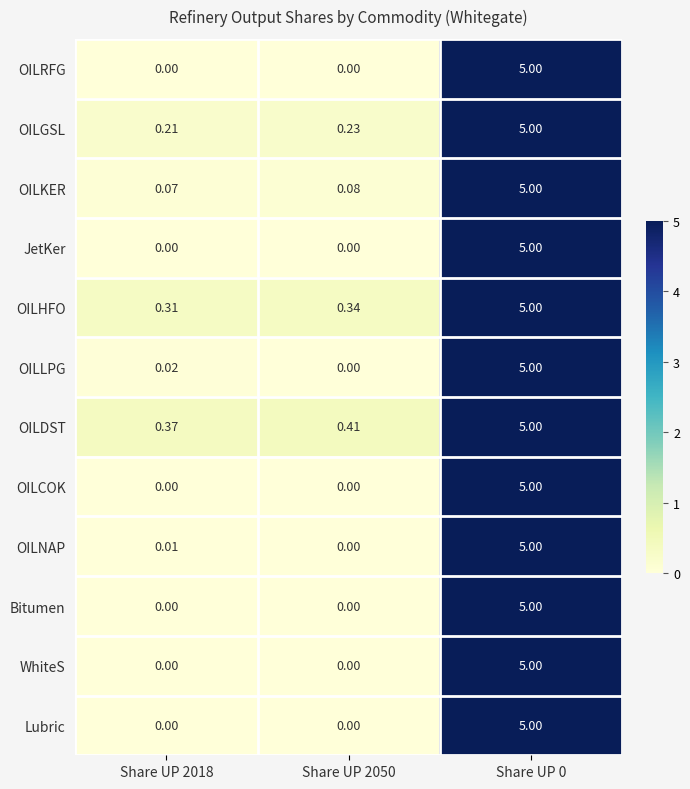

Is the value of OILLPG at Share UP 2018 greater than the value of Bitumen at Share UP 2018?

Yes